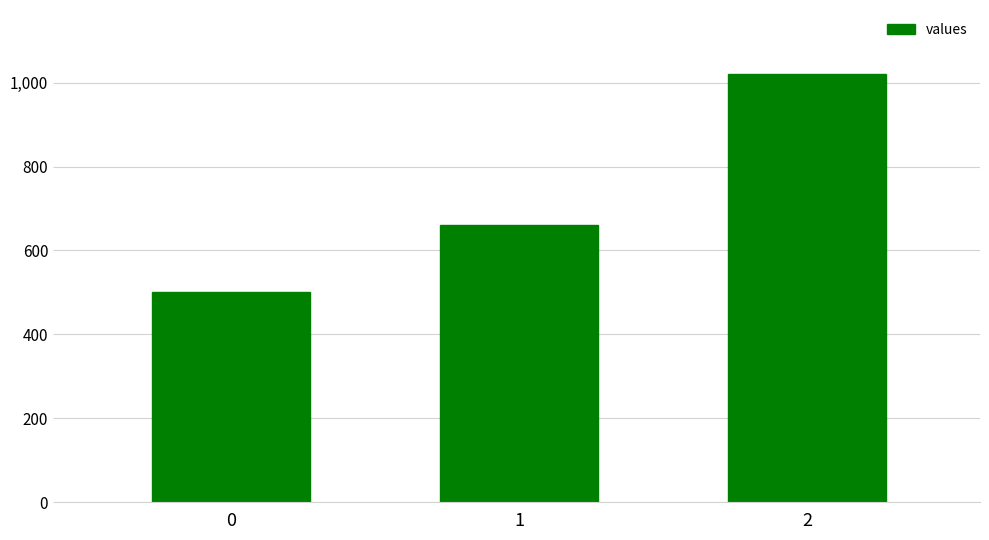

Reading left to right, what are all the values shown in this chart?

500	660	1020